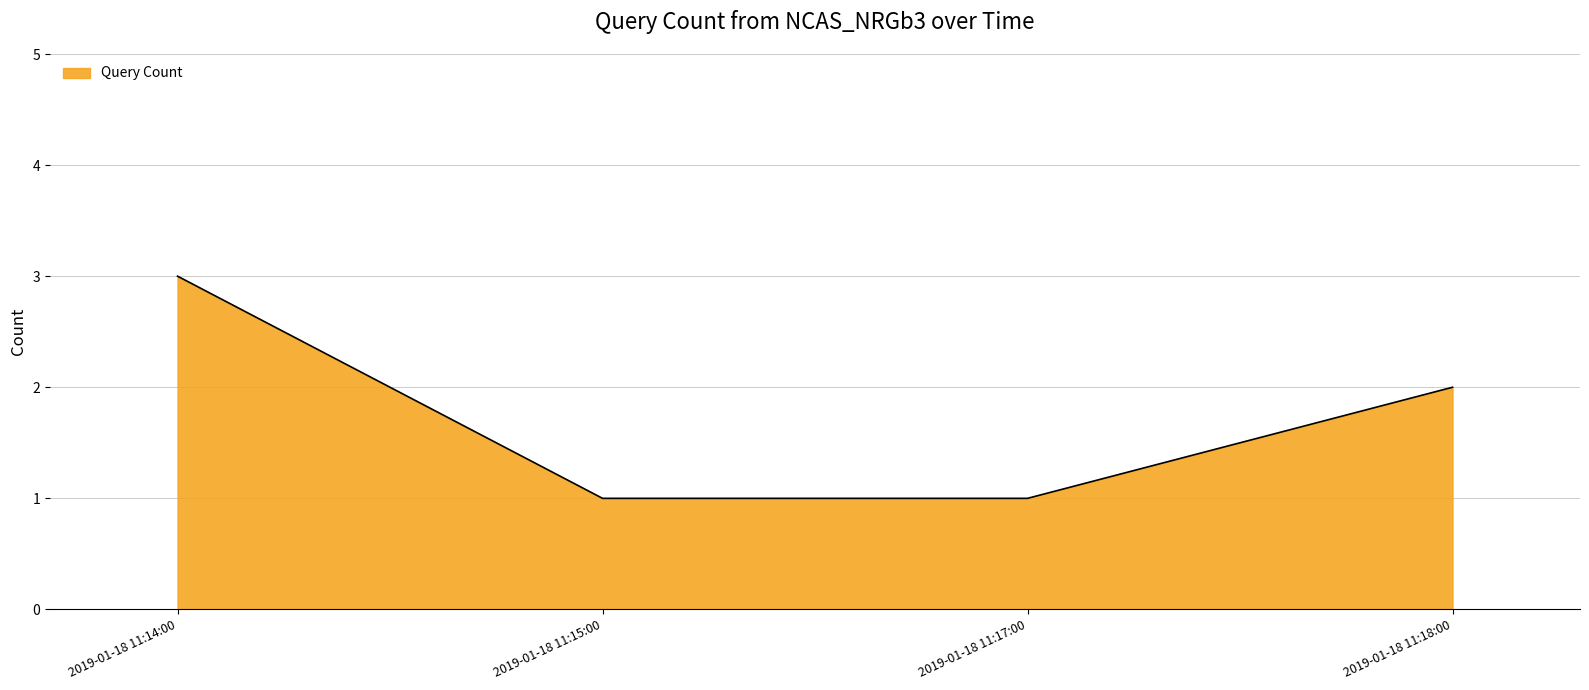

How many lines are shown in the chart?

1